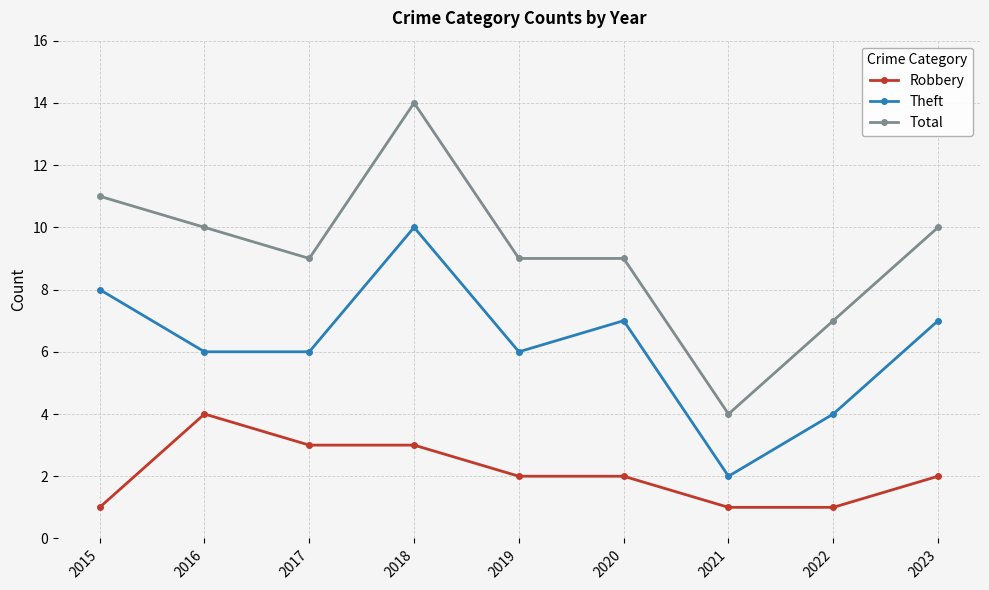

Is it true that Theft equals 2 at 2019?

False